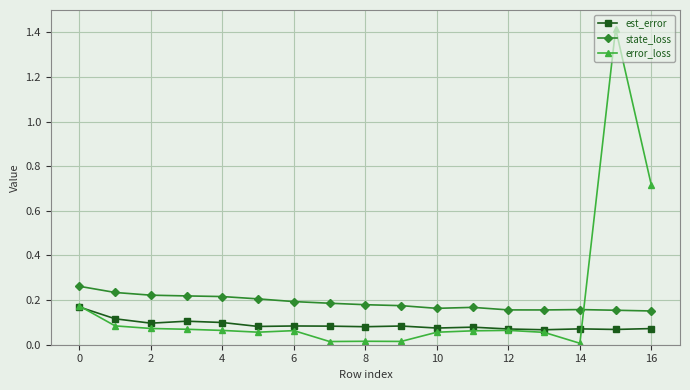

List the series in order of their peak value, lowest first.

est_error, state_loss, error_loss